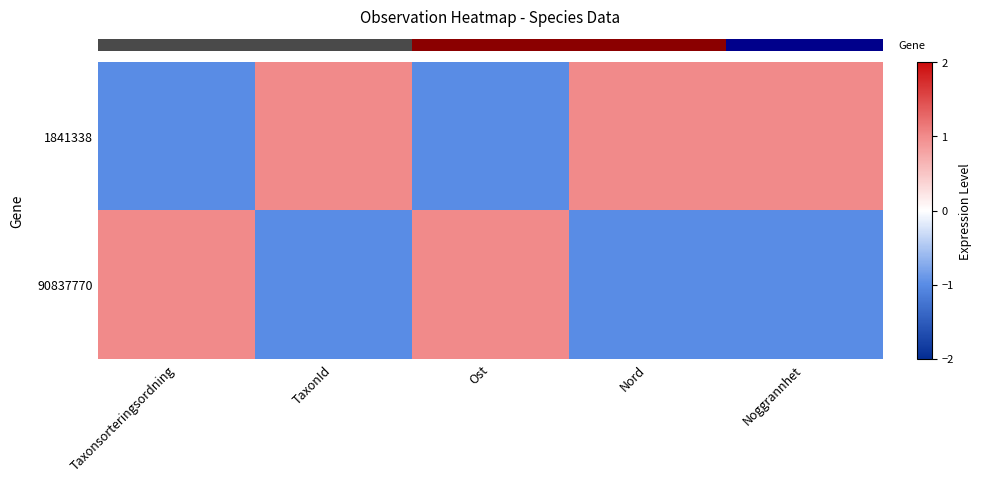

Reading left to right, extract all data points from this chart.

row_0: -1	1	-1	1	1
row_1: 1	-1	1	-1	-1